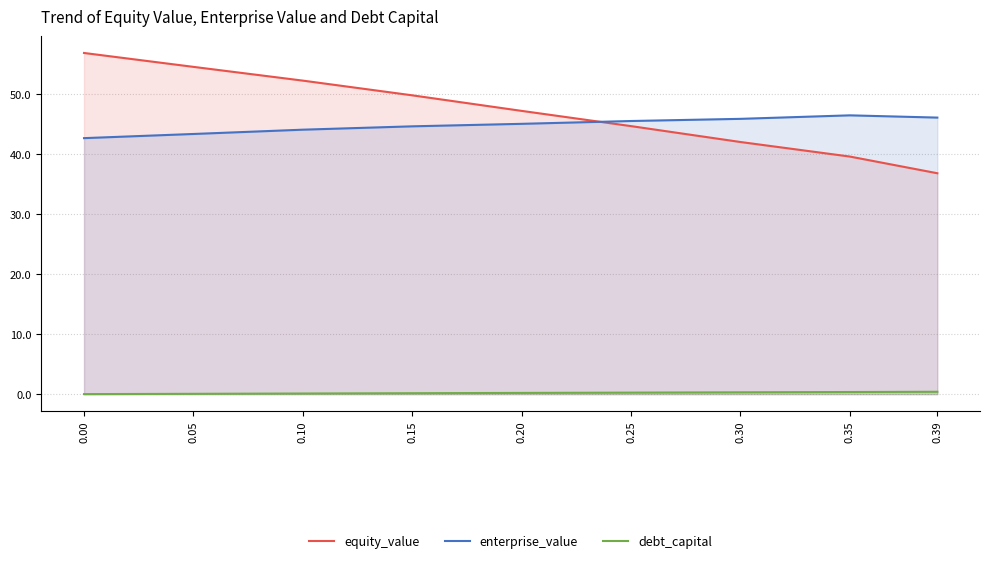

Which series changed the most between 0.00 and 0.05?

equity_value